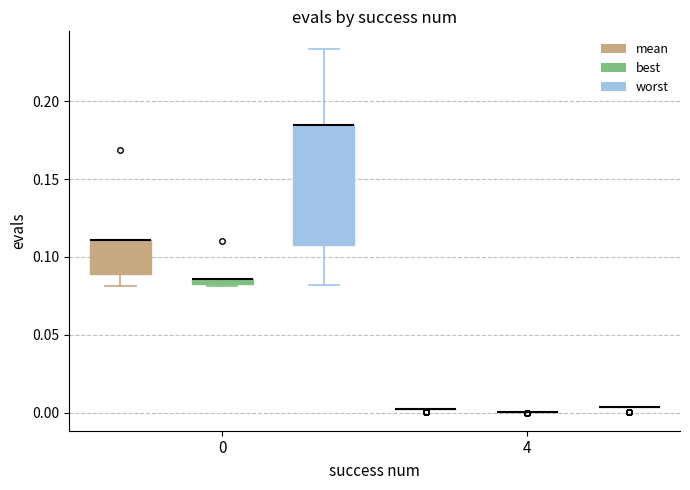

Comparing the boxes themselves (not the whiskers), which one is the tallest?

0 (worst)